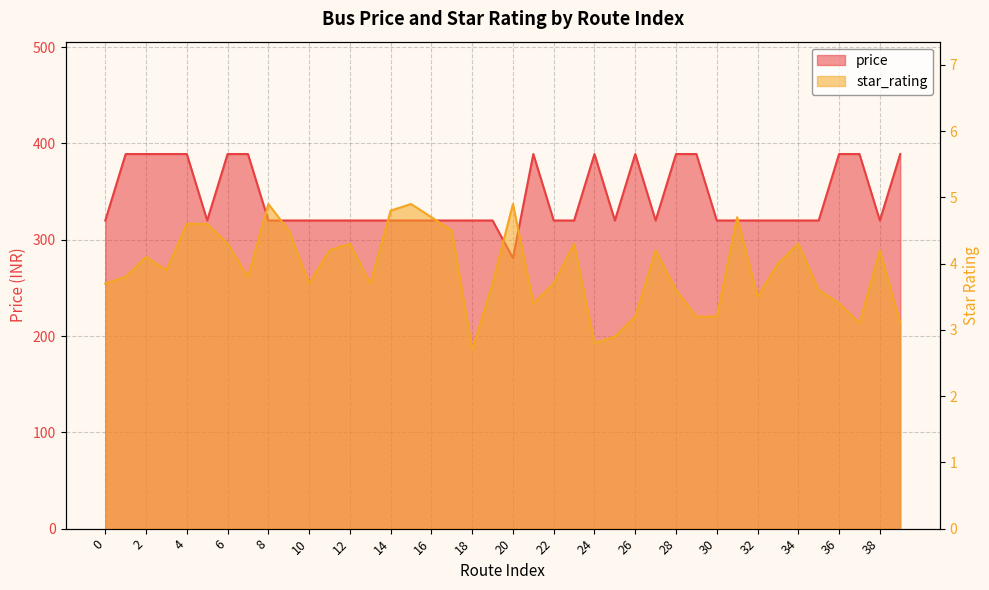

Is the value of star_rating at 22 greater than the value of price at 14?

No